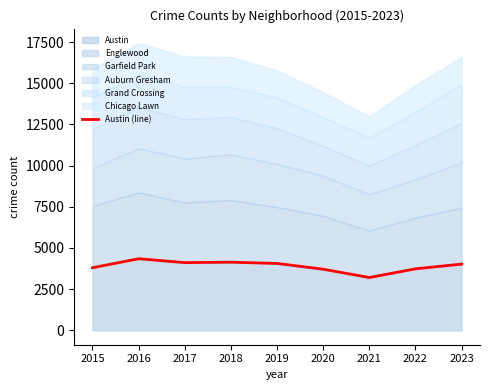

How many data points are above 4023?

4